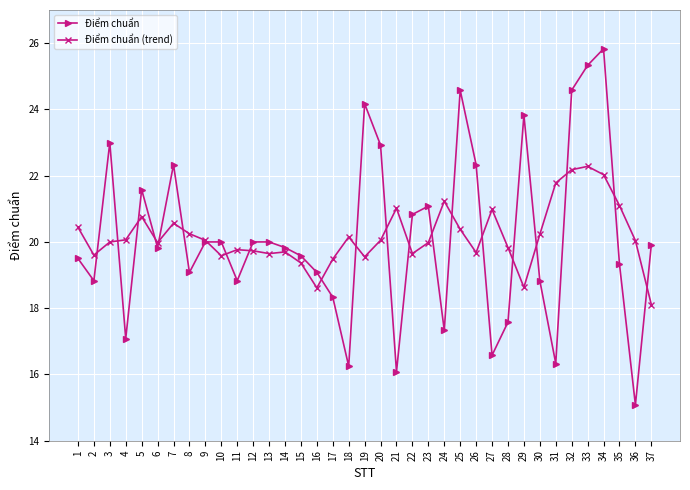

What is the sum of the Điểm chuẩn (trend) values at 13 and 21?

40.7